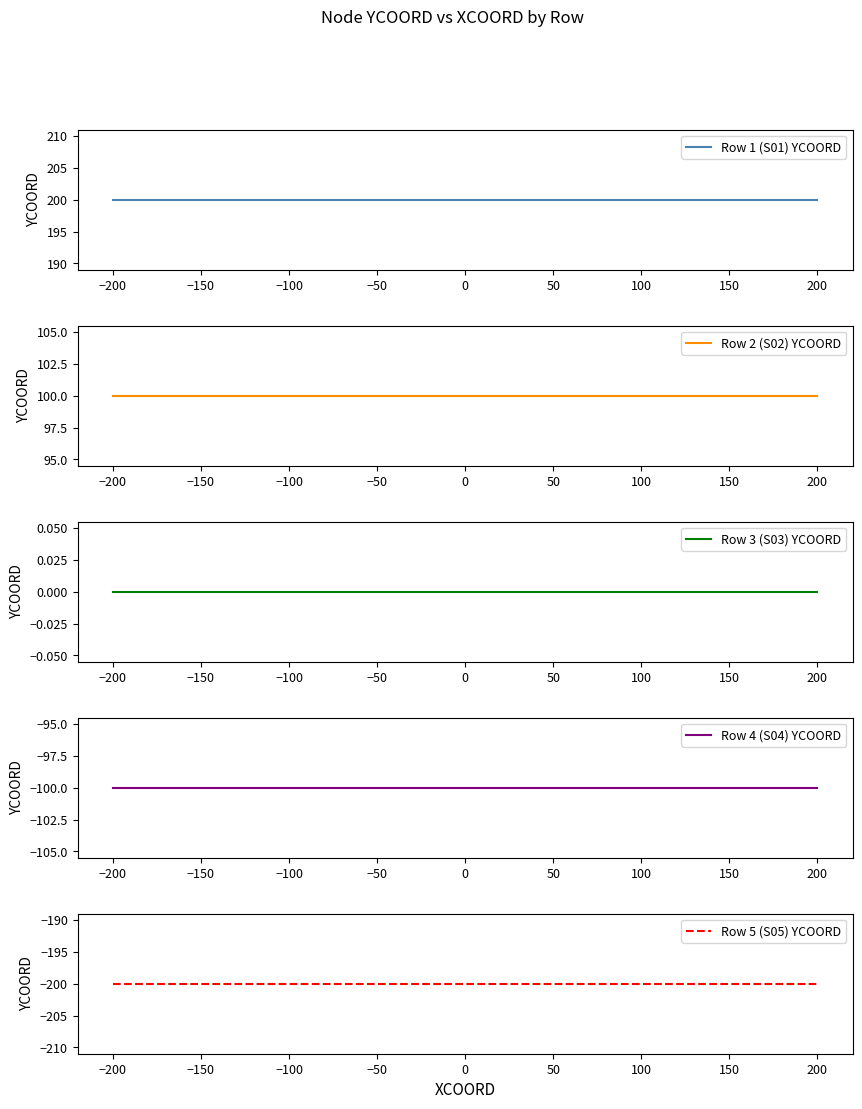

At 200, list the series in order from smallest to largest.

Row 5 (S05) YCOORD, Row 4 (S04) YCOORD, Row 3 (S03) YCOORD, Row 2 (S02) YCOORD, Row 1 (S01) YCOORD